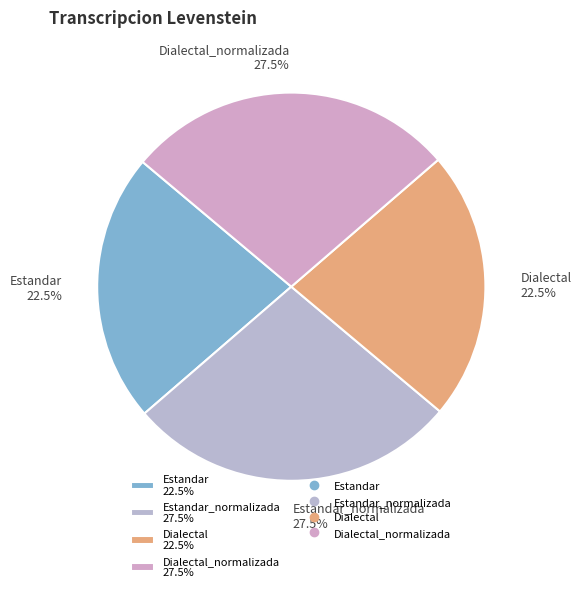

What is the ratio of the value at Dialectal_normalizada 27.5% to the value at Dialectal 22.5%?

1.2